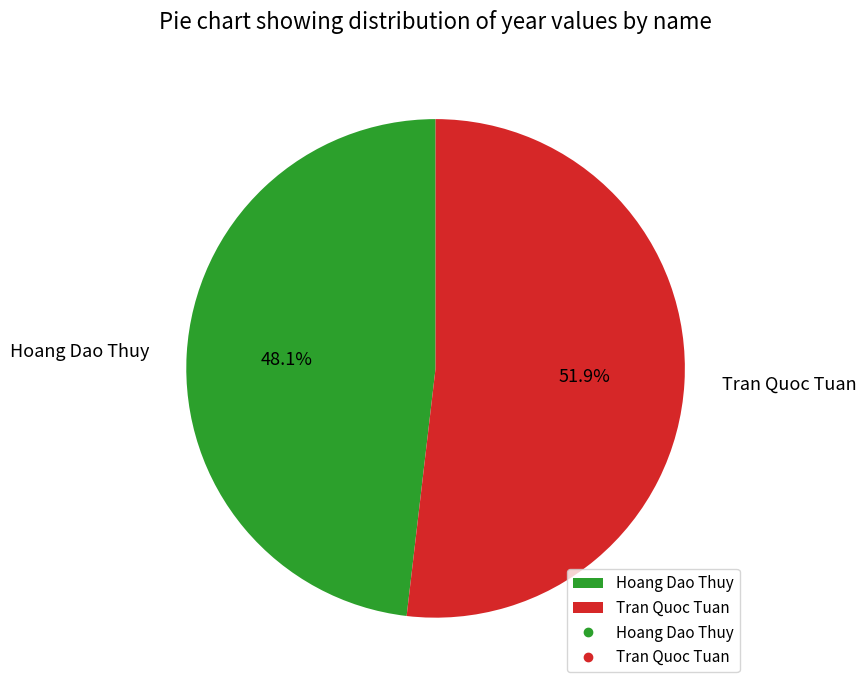

Which has a higher value, Hoang Dao Thuy or Tran Quoc Tuan?

Tran Quoc Tuan